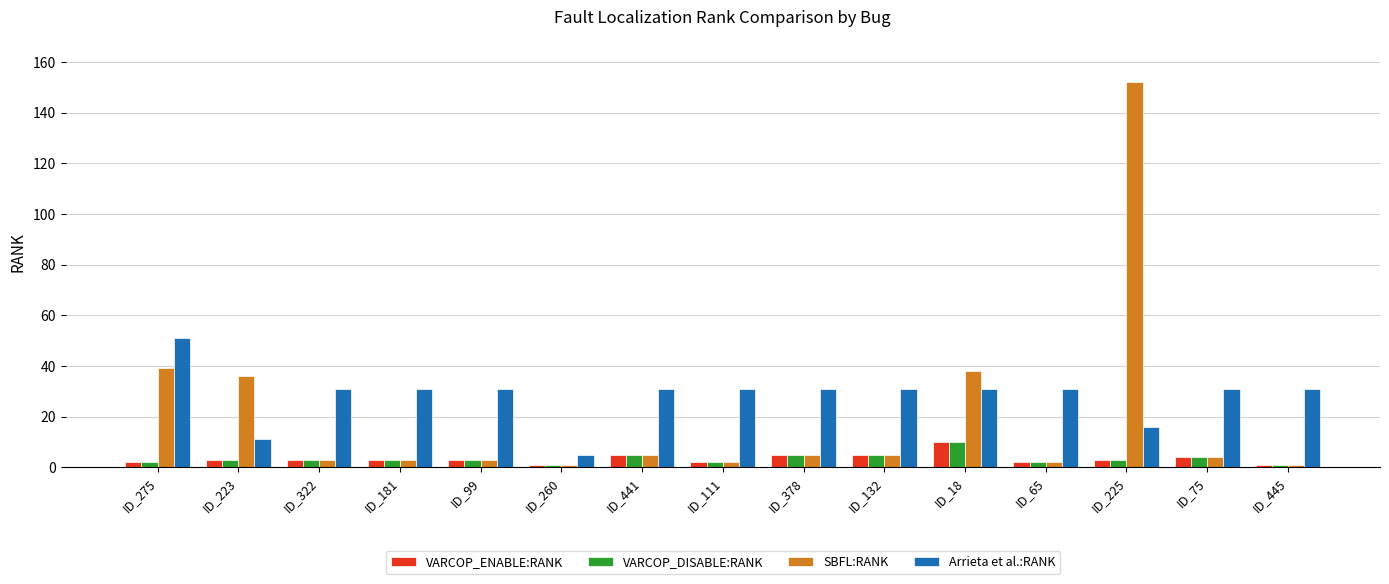

Which series has the largest total across all categories?

Arrieta et al.:RANK